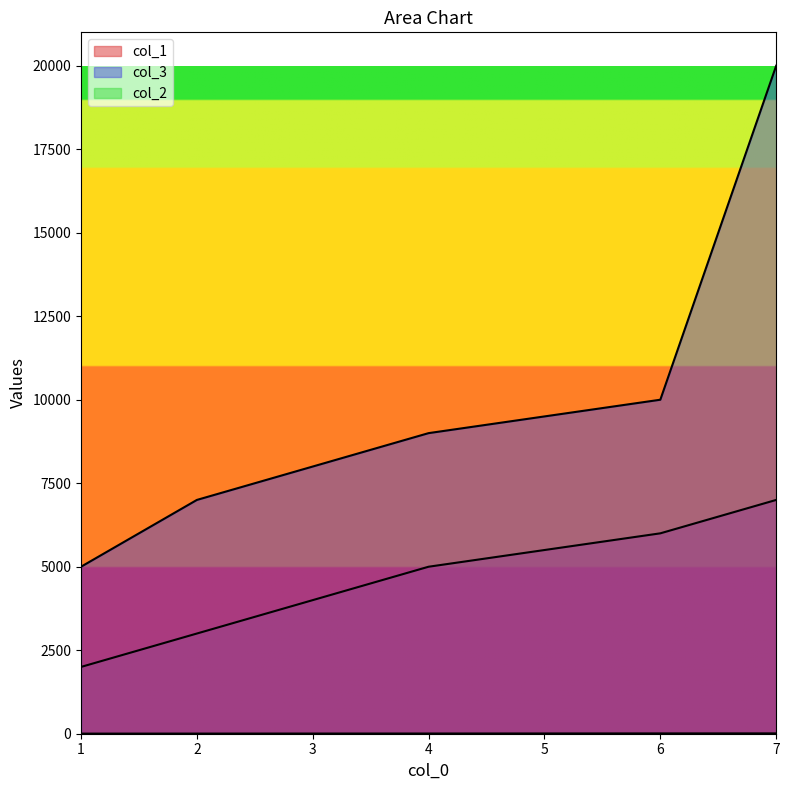

Which series has the largest total across all categories?

col_3